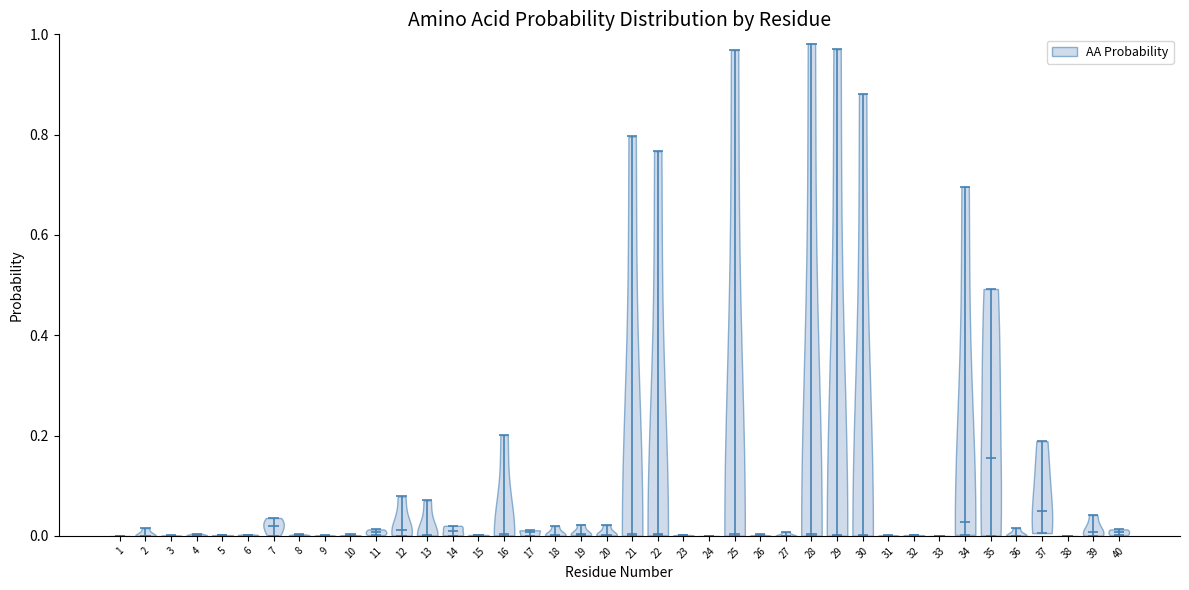

Reading left to right, read every violin against the y-axis: where its median line is, and the lowest and highest points it reaches. The values are not printed on the chart, so give them approximately, as read against the axis.

1: median line 0.00, lowest point 0.00, highest point 0.00
2: median line 0.00, lowest point 0.00, highest point 0.02
3: median line 0.00, lowest point 0.00, highest point 0.00
4: median line 0.00, lowest point 0.00, highest point 0.00
5: median line 0.00, lowest point 0.00, highest point 0.00
6: median line 0.00, lowest point 0.00, highest point 0.00
7: median line 0.02, lowest point 0.00, highest point 0.04
8: median line 0.00, lowest point 0.00, highest point 0.00
9: median line 0.00, lowest point 0.00, highest point 0.00
10: median line 0.00, lowest point 0.00, highest point 0.00
11: median line 0.00, lowest point 0.00, highest point 0.02
12: median line 0.02, lowest point 0.00, highest point 0.08
13: median line 0.00, lowest point 0.00, highest point 0.08
14: median line 0.00, lowest point 0.00, highest point 0.02
15: median line 0.00, lowest point 0.00, highest point 0.00
16: median line 0.00, lowest point 0.00, highest point 0.20
17: median line 0.00, lowest point 0.00, highest point 0.02
18: median line 0.00, lowest point 0.00, highest point 0.02
19: median line 0.00, lowest point 0.00, highest point 0.02
20: median line 0.00, lowest point 0.00, highest point 0.02
21: median line 0.00, lowest point 0.00, highest point 0.80
22: median line 0.00, lowest point 0.00, highest point 0.76
23: median line 0.00, lowest point 0.00, highest point 0.00
24: median line 0.00, lowest point 0.00, highest point 0.00
25: median line 0.00, lowest point 0.00, highest point 0.96
26: median line 0.00, lowest point 0.00, highest point 0.00
27: median line 0.00, lowest point 0.00, highest point 0.00
28: median line 0.00, lowest point 0.00, highest point 0.98
29: median line 0.00, lowest point 0.00, highest point 0.98
30: median line 0.00, lowest point 0.00, highest point 0.88
31: median line 0.00, lowest point 0.00, highest point 0.00
32: median line 0.00, lowest point 0.00, highest point 0.00
33: median line 0.00, lowest point 0.00, highest point 0.00
34: median line 0.02, lowest point 0.00, highest point 0.70
35: median line 0.16, lowest point 0.00, highest point 0.50
36: median line 0.00, lowest point 0.00, highest point 0.02
37: median line 0.06, lowest point 0.00, highest point 0.18
38: median line 0.00, lowest point 0.00, highest point 0.00
39: median line 0.00, lowest point 0.00, highest point 0.04
40: median line 0.00, lowest point 0.00, highest point 0.02